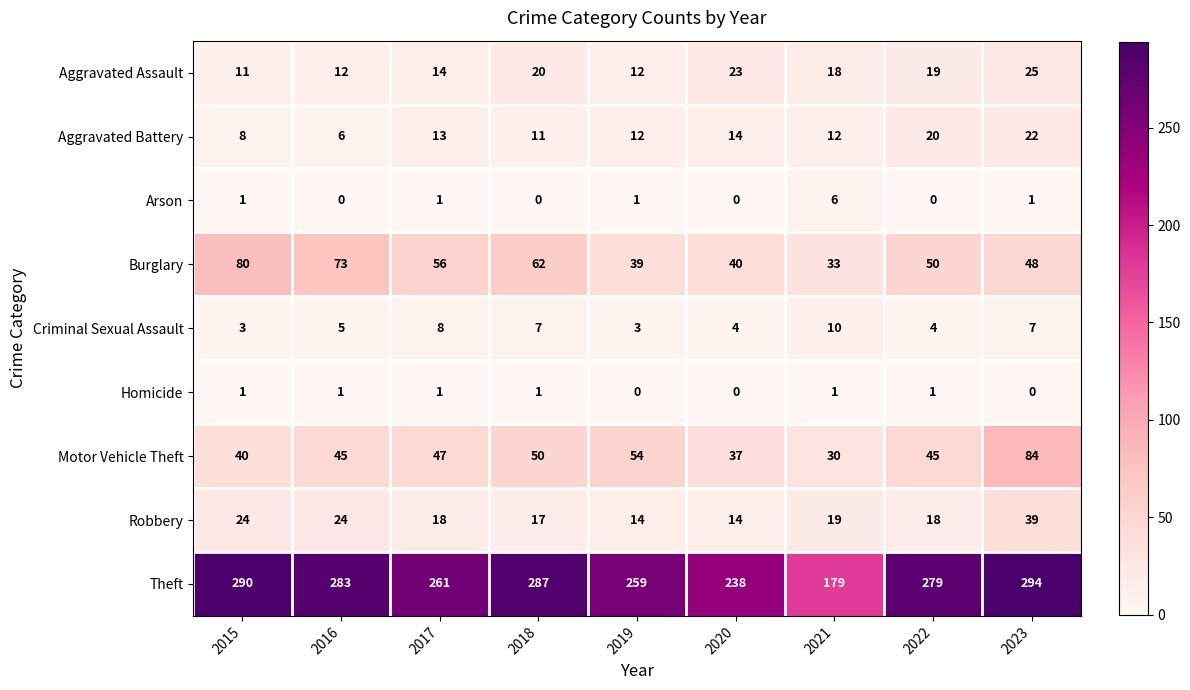

Which series changed the most between 2021 and 2022?

Theft